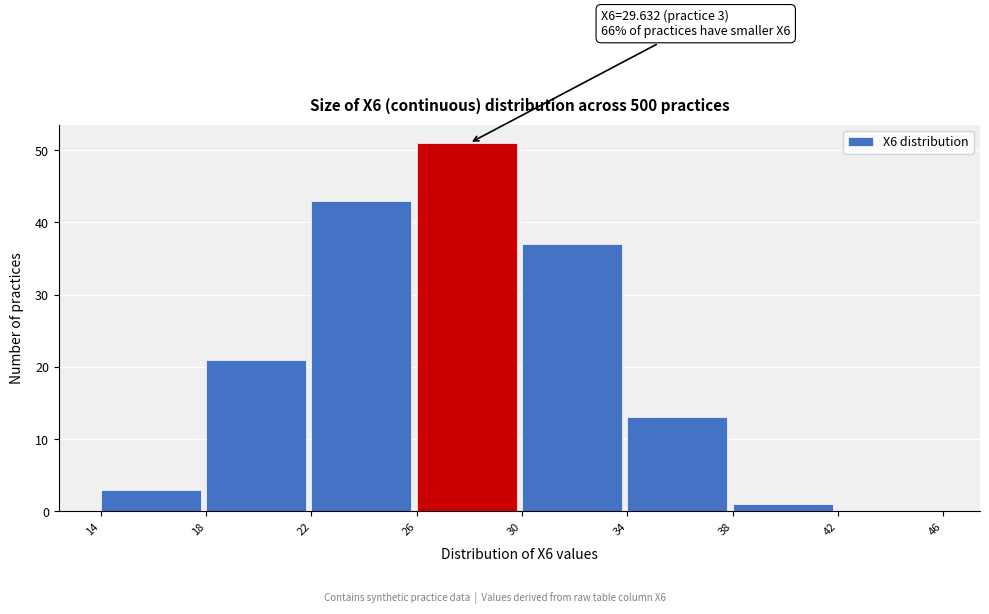

Over which range of the x-axis is the bar tallest?

26 to 30